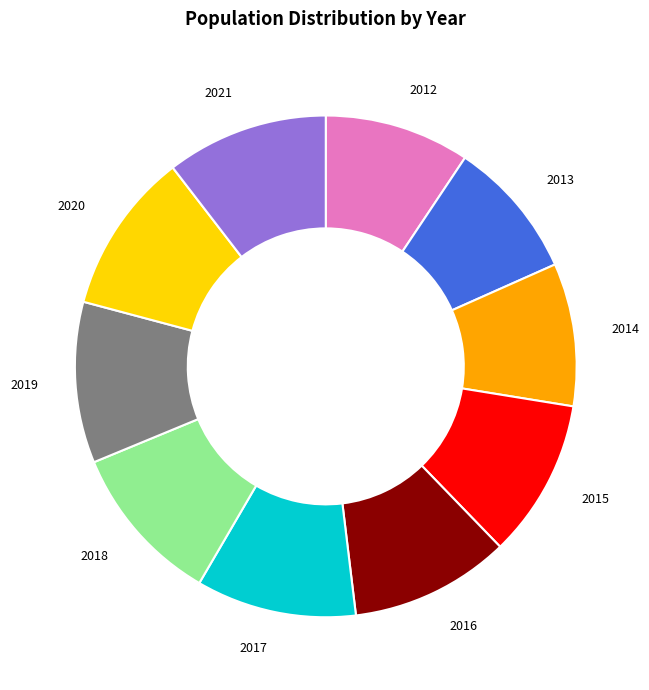

Between 2015 and 2014, which is larger?

2015